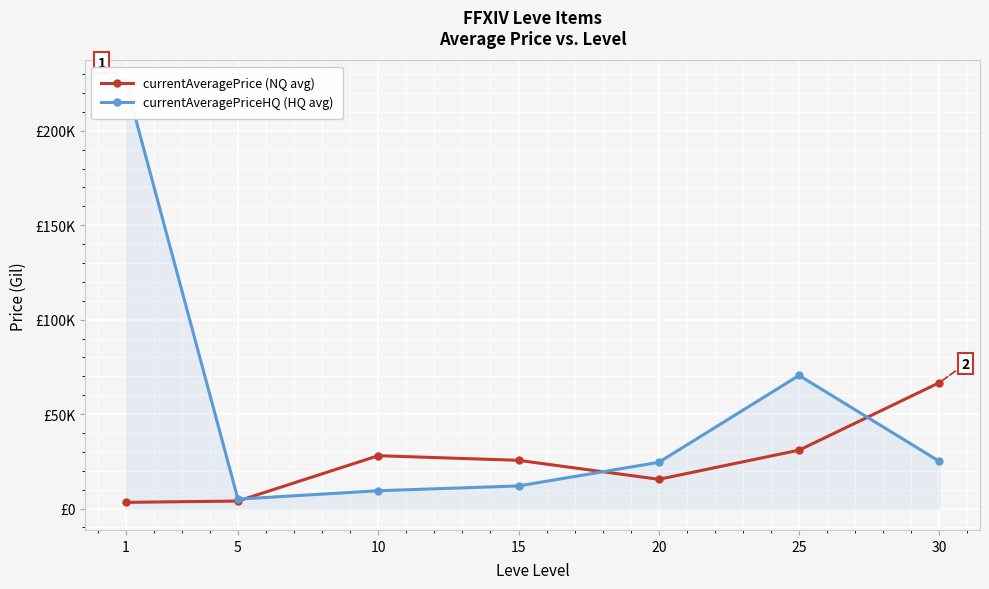

Where is the first local maximum for currentAveragePriceHQ (HQ avg)?

25